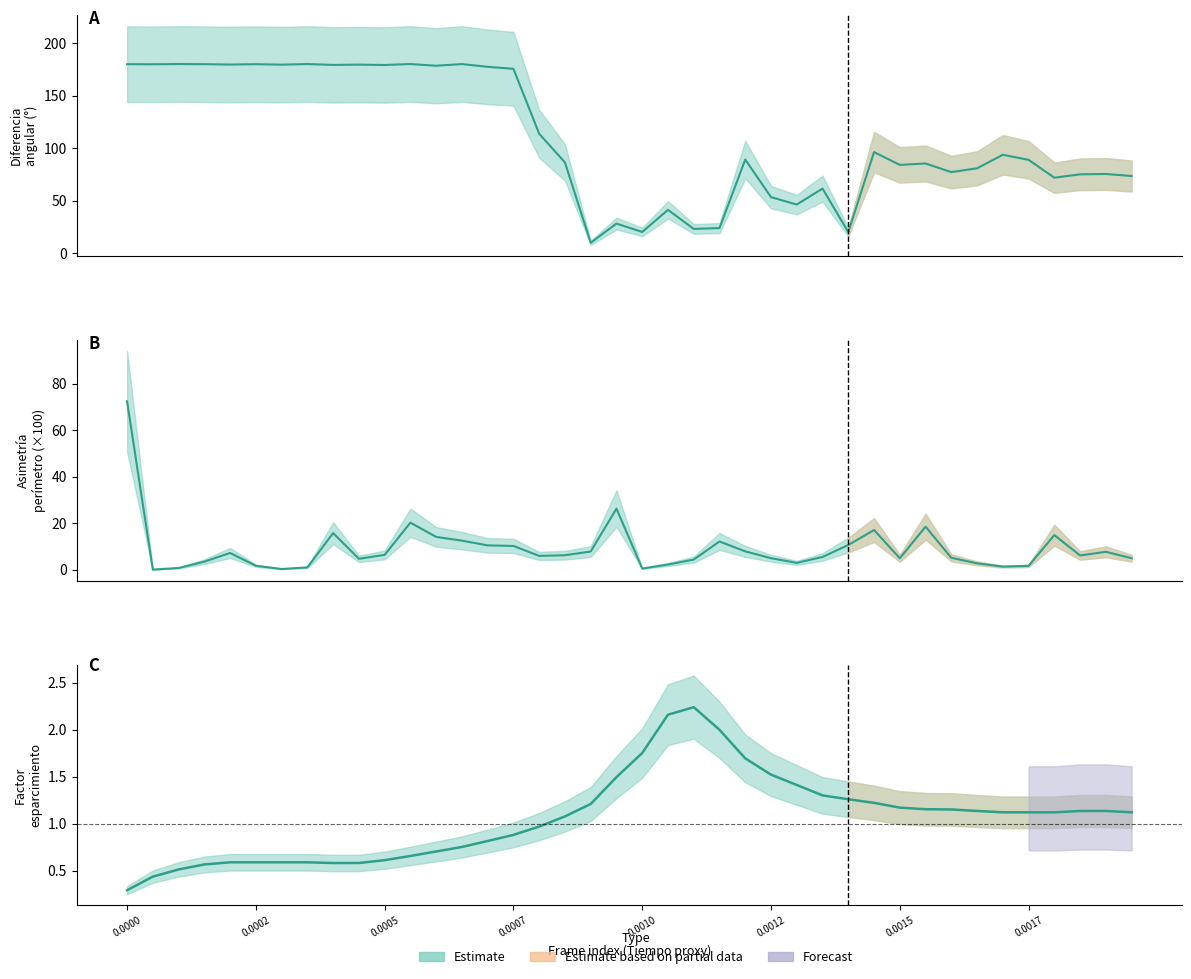

Which series changed the most between 0.0005 and 28?

Diferencia_angular